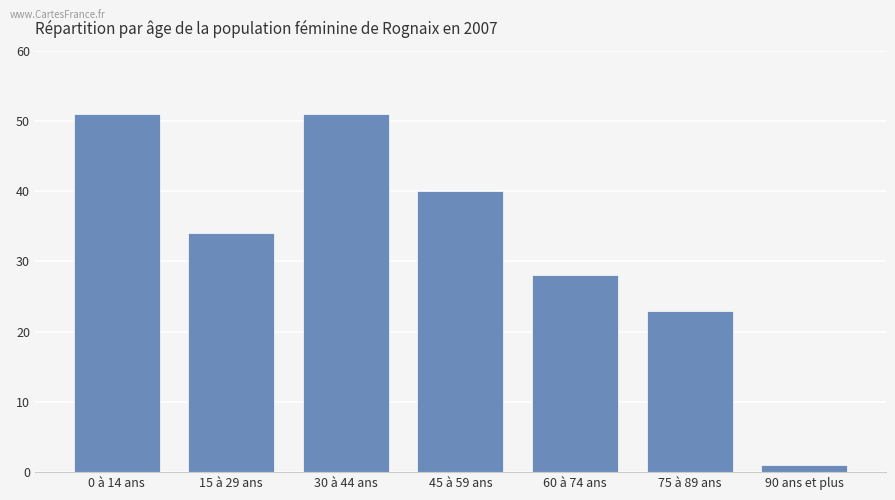

The chart shows a value of 28 at 60 à 74 ans. True or false?

True